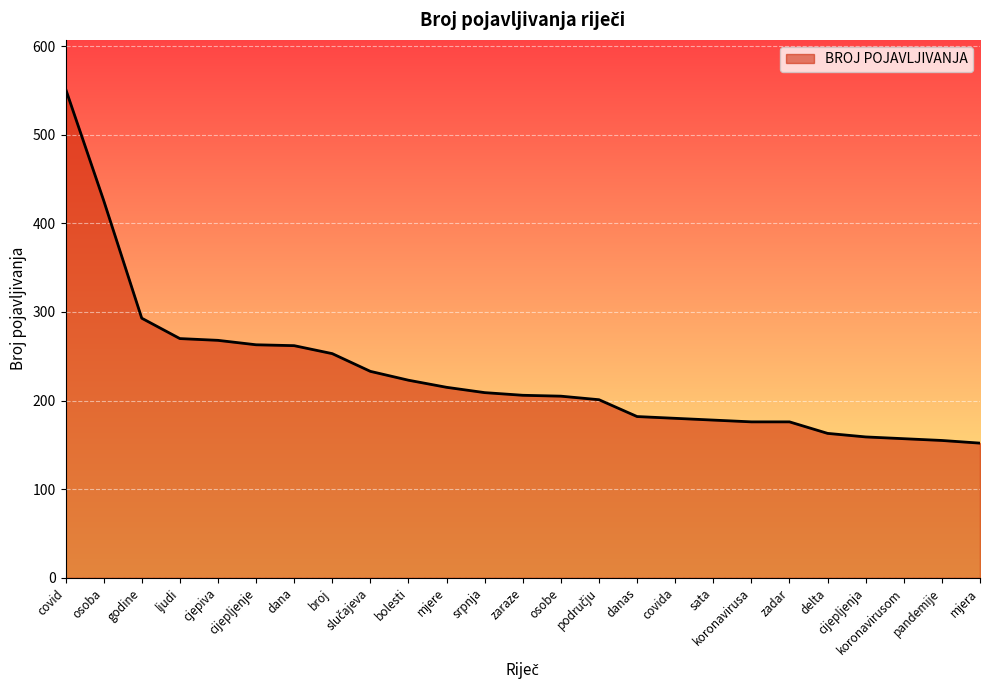

Count the number of categories in the chart.

25